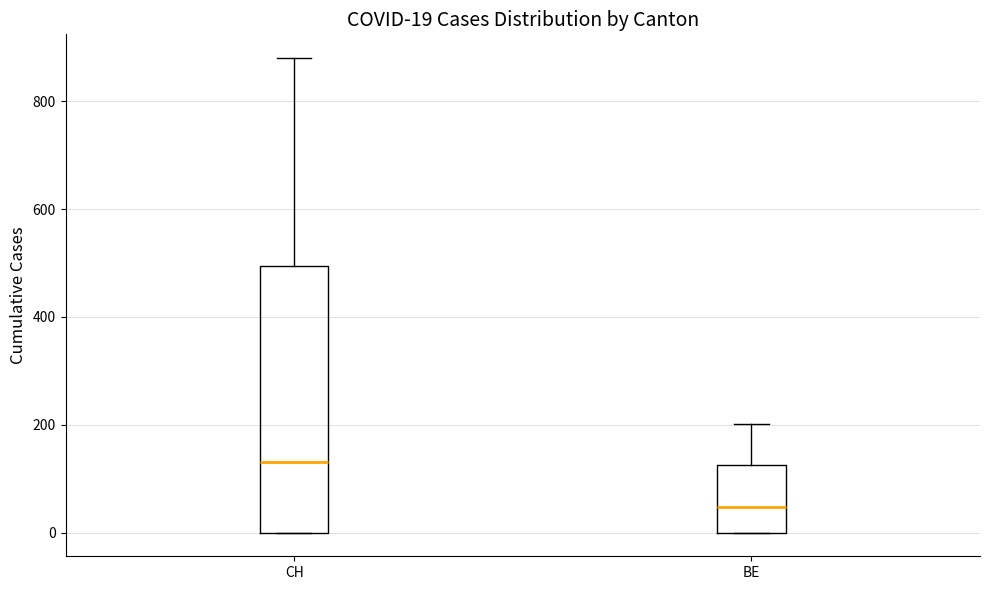

Which box is the tallest, from its lower edge to its upper edge?

CH